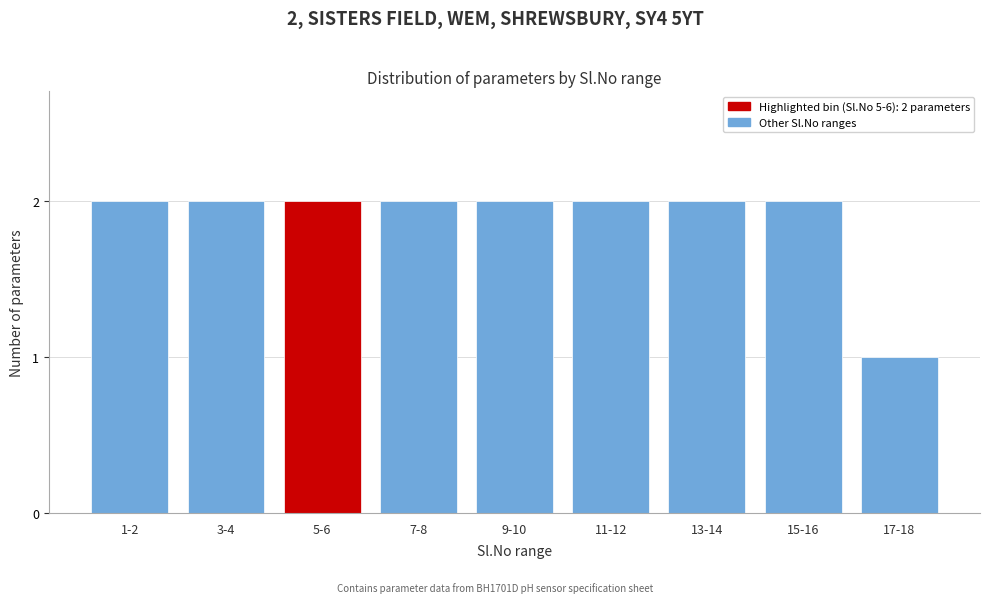

Reading left to right, what are all the values shown in this chart?

2	2	2	2	2	2	2	2	1